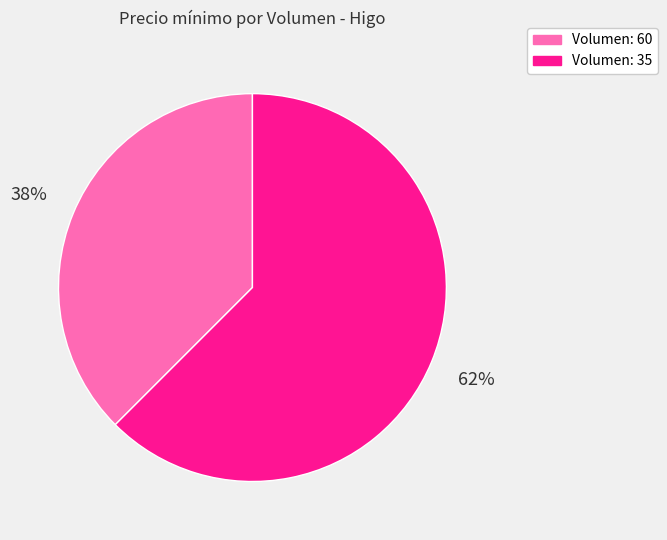

To the nearest percent, what is the combined percentage of Volumen: 35 and Volumen: 60?

100%